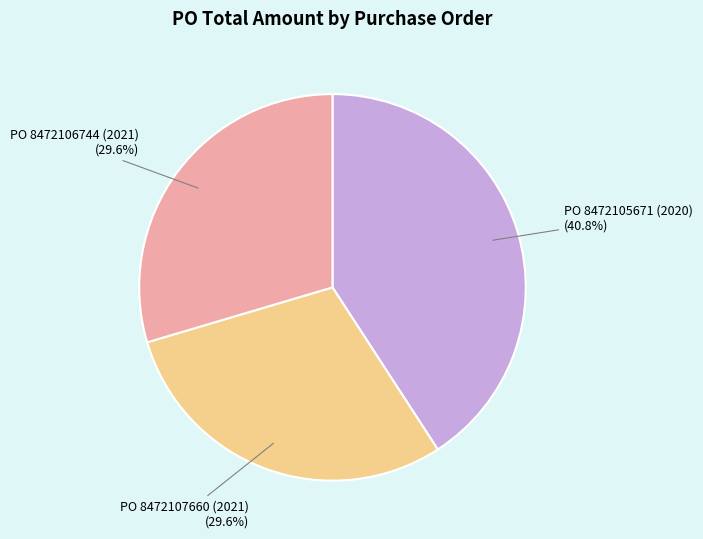

Combined, do PO 8472105671 (2020) and PO 8472106744 (2021) account for over 50%?

Yes